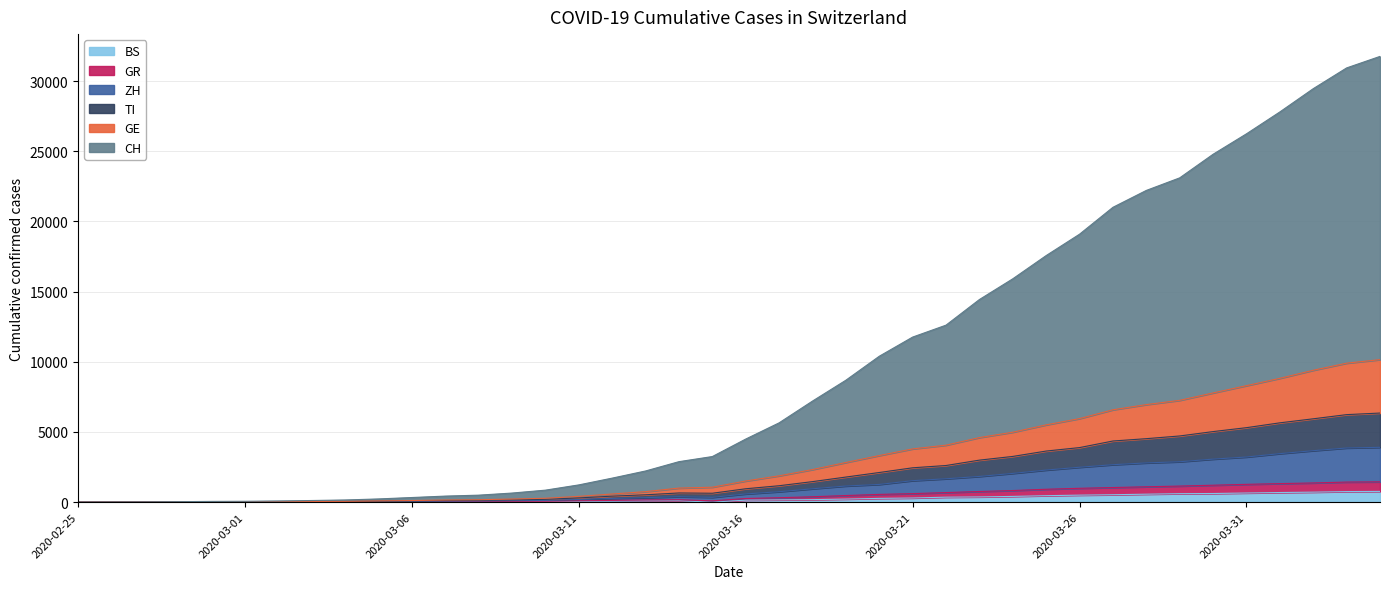

How many values in the CH series exceed 4496?

19